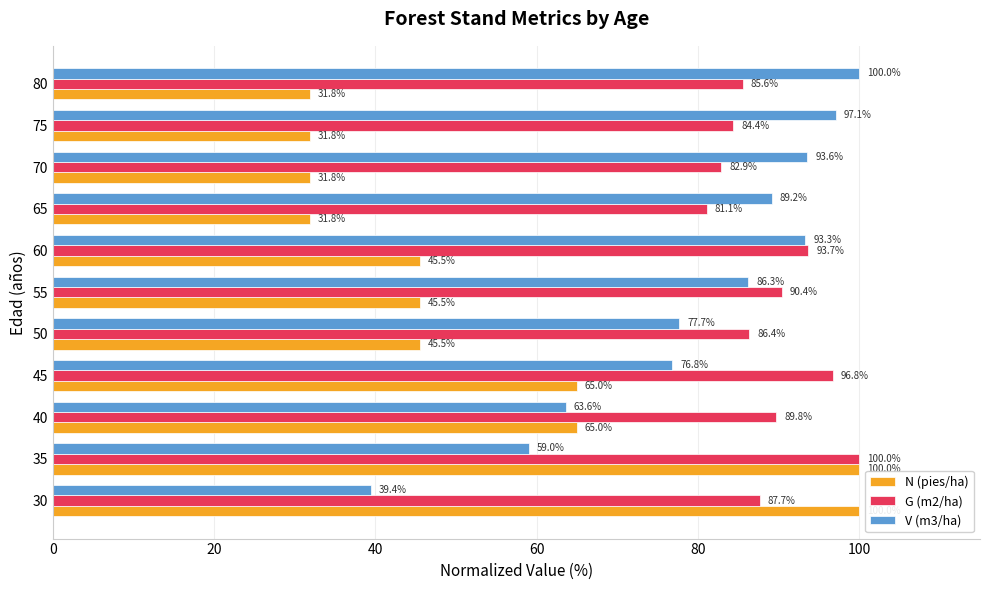

Rank the series at 30 from highest to lowest value.

N (pies/ha), G (m2/ha), V (m3/ha)